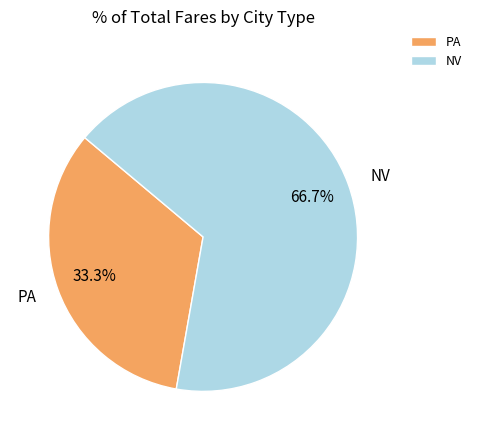

To the nearest percent, what is the average slice percentage?

50%